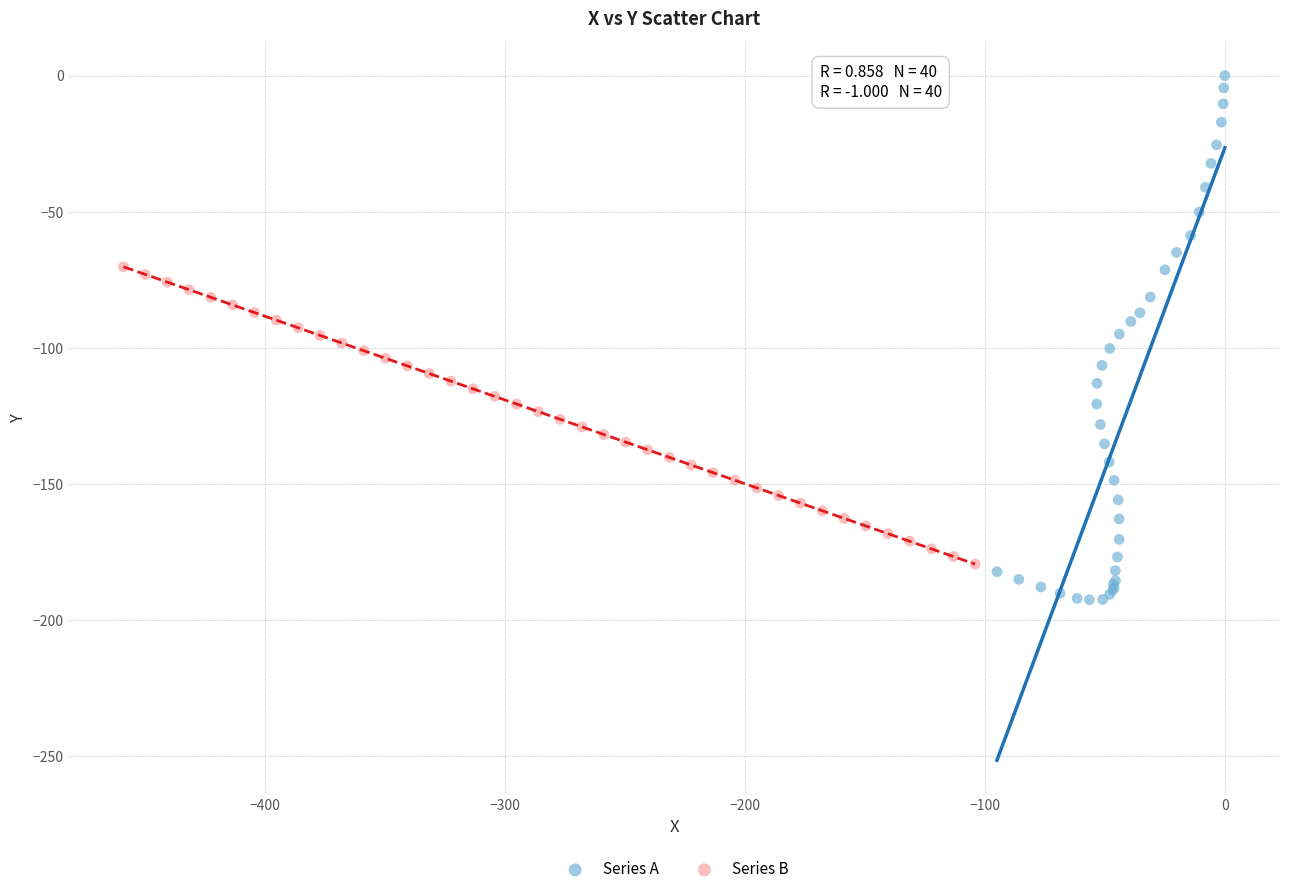

Which series contains the highest Y value?

Series A